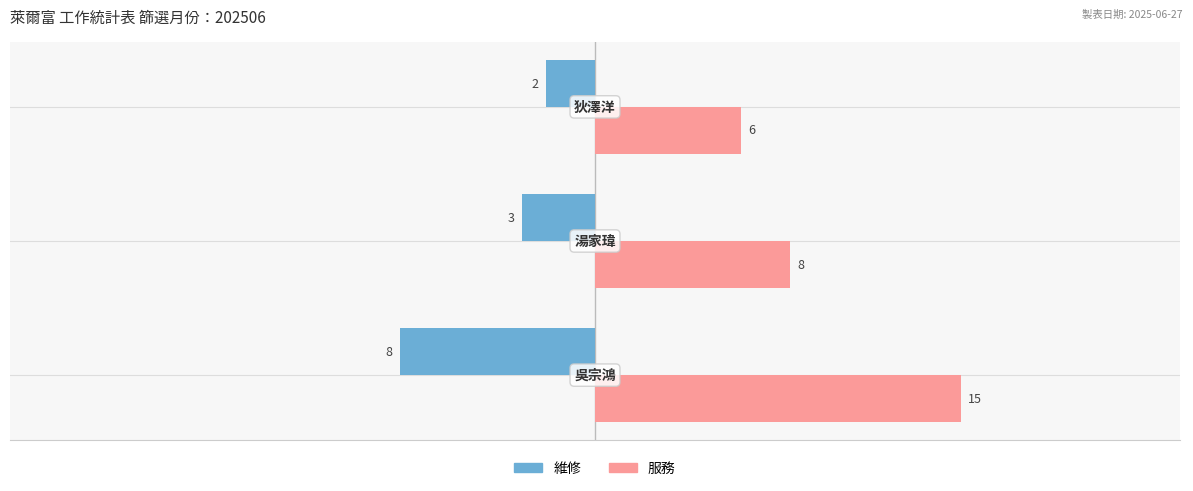

What is the maximum value shown in the chart?

15